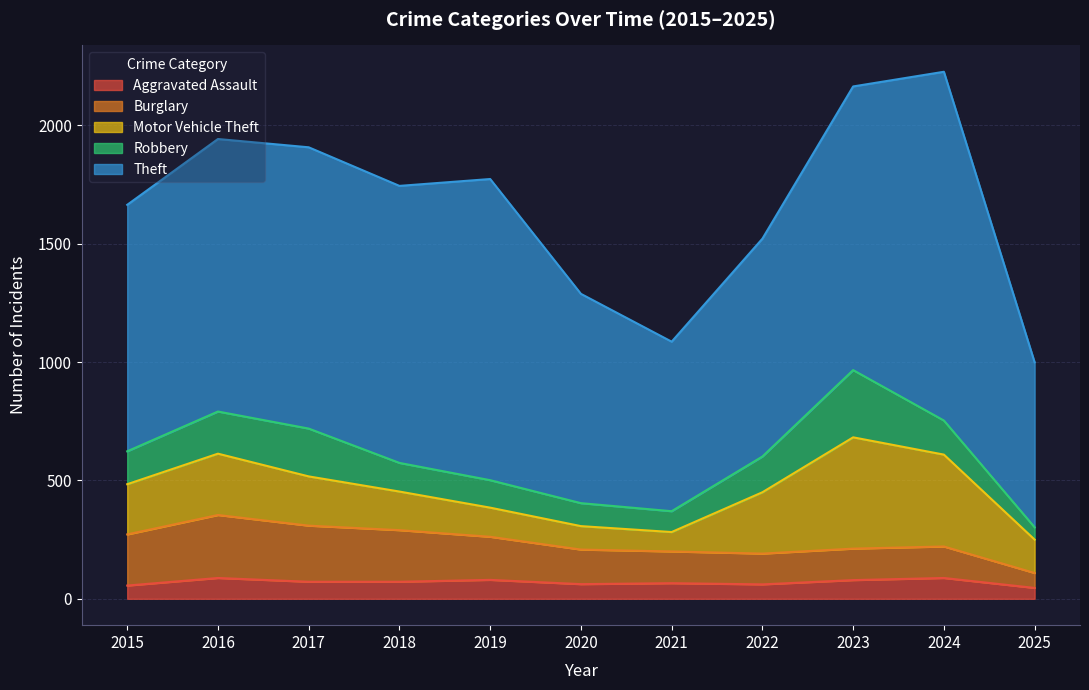

Which has a higher value, 2020 or 2015?

2020